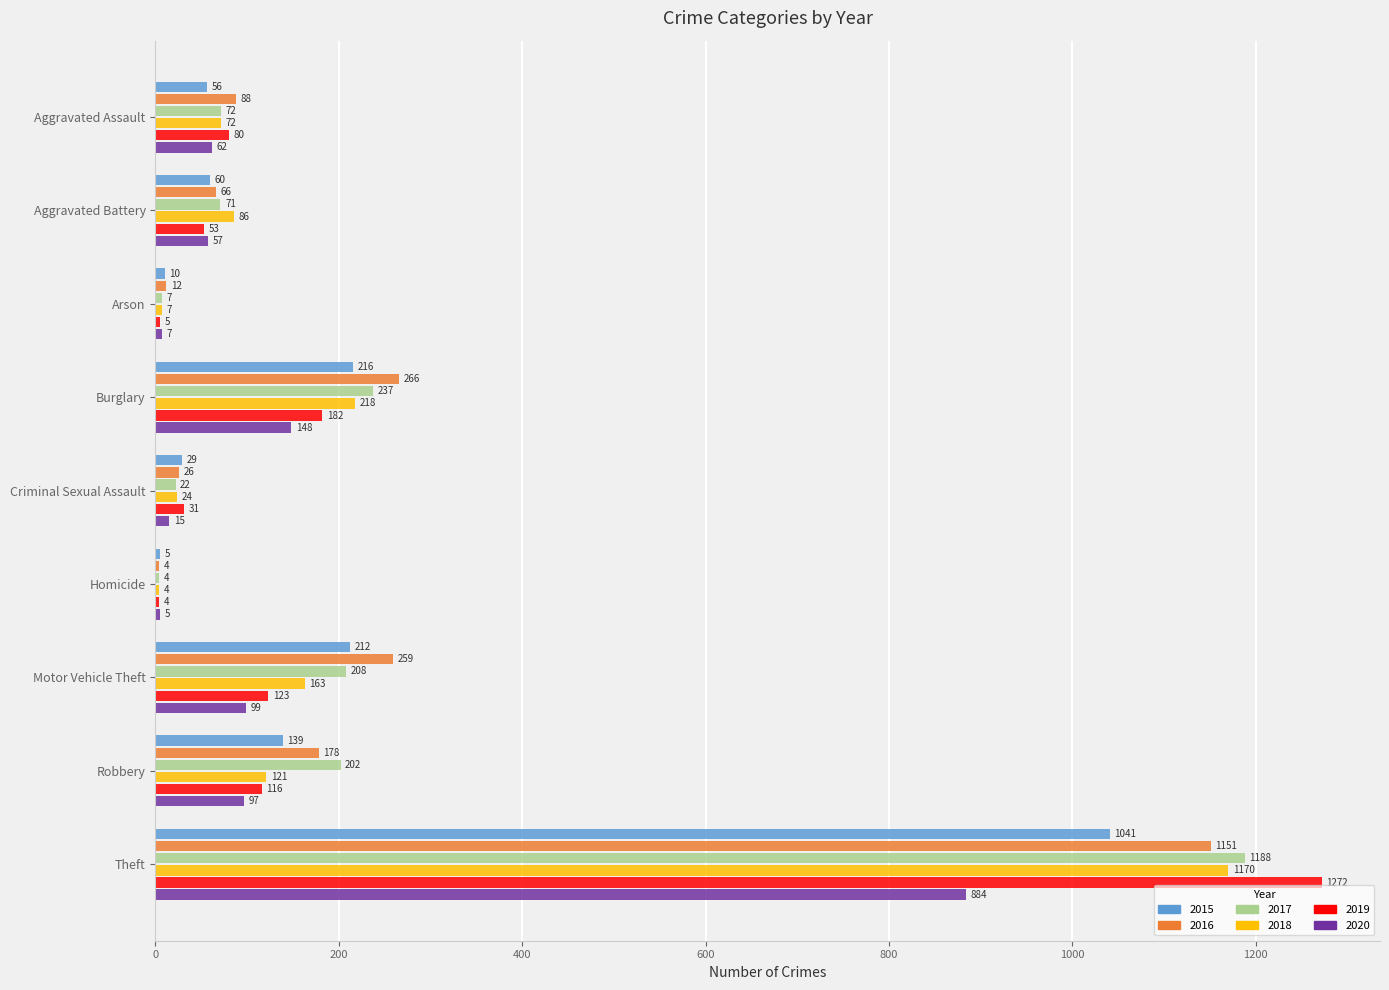

Between Aggravated Assault and Aggravated Battery, which series saw the biggest shift?

2019